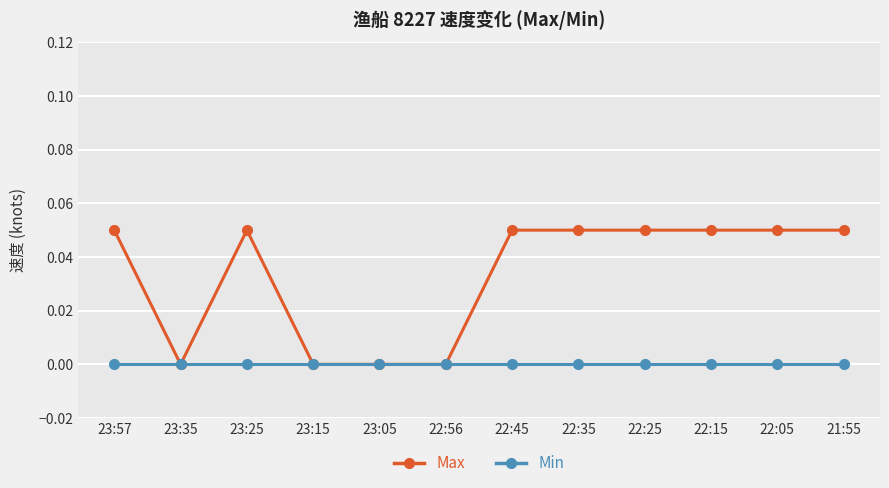

What is the label of the 7th point from the left?

22:45